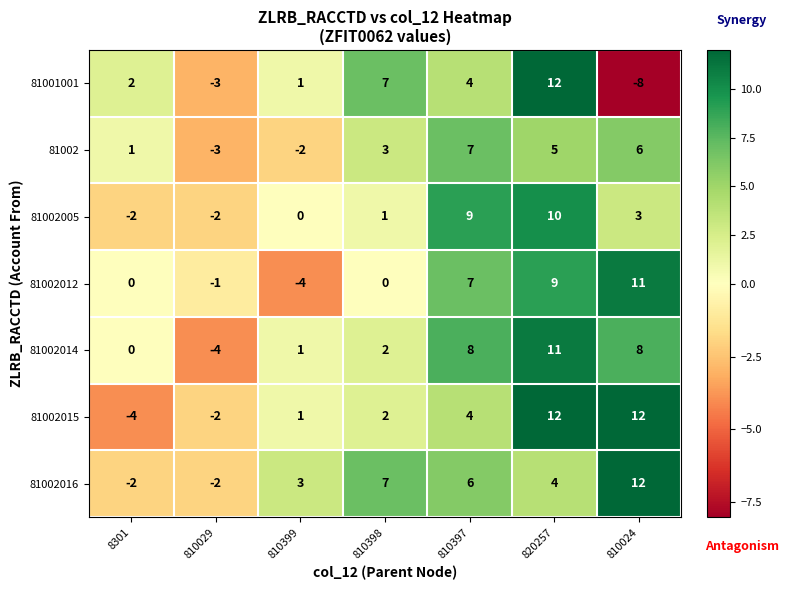

What is the minimum value shown in the chart?

-8